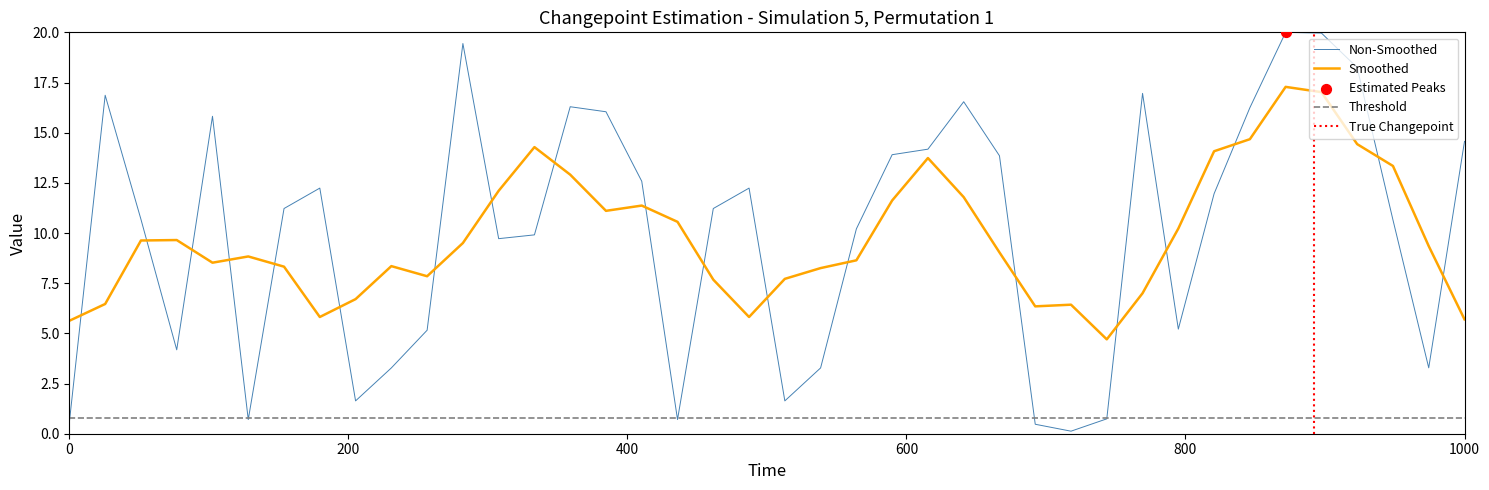

How many times do Smoothed and Non-Smoothed cross each other?

19